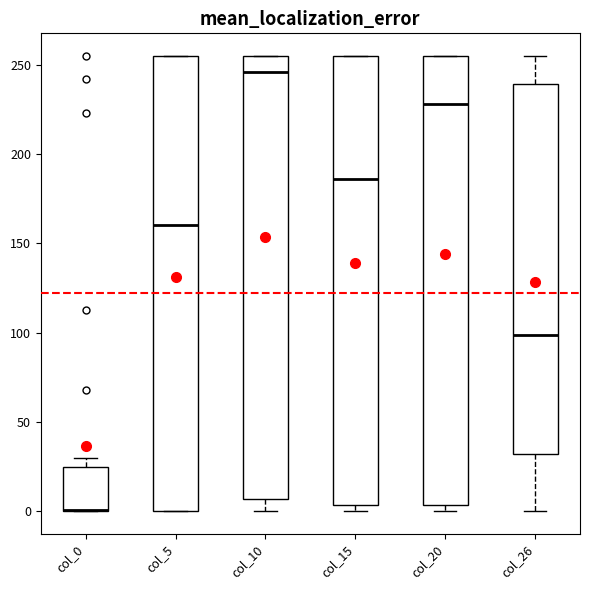

Where is the upper edge of the box for col_15 on the y-axis? The values are not printed on the chart, so give them approximately, as read against the axis.

255